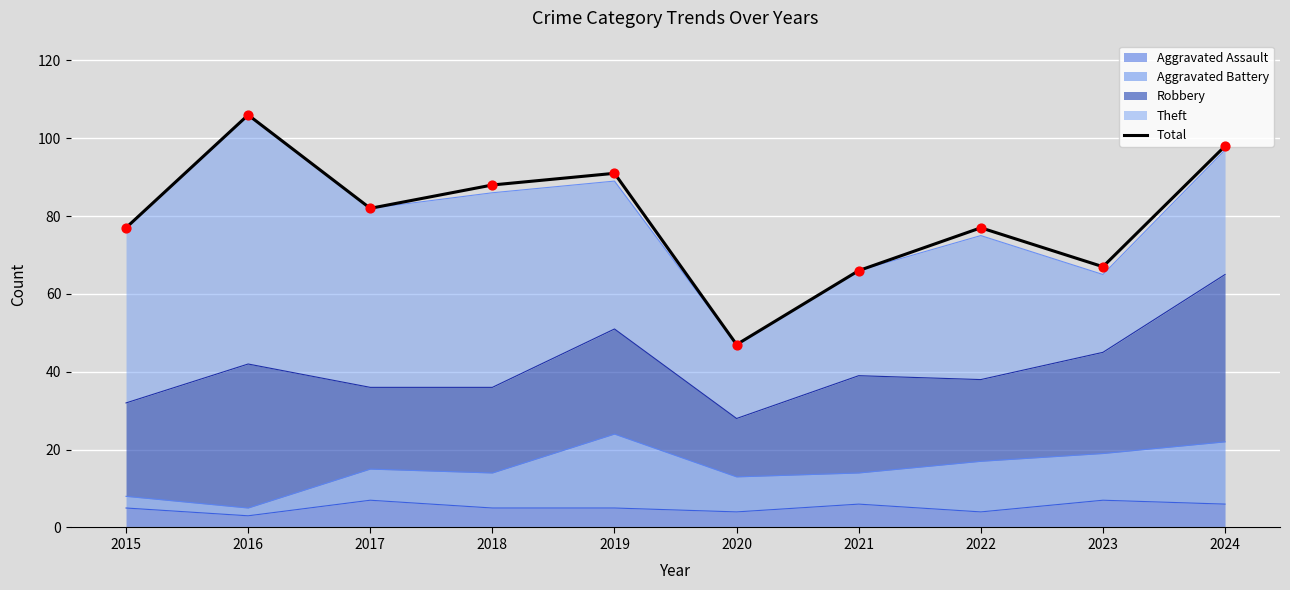

What is the change in value from 2016 to 2020?

-59